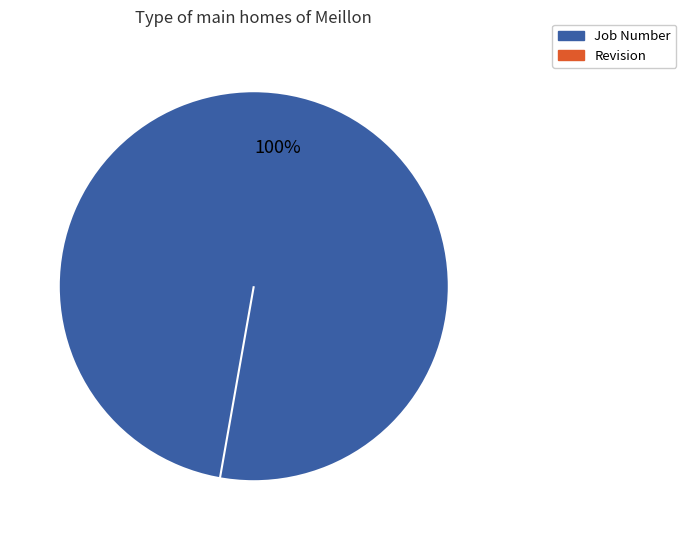

The Job Number slice represents 100% of the pie. True or false?

True